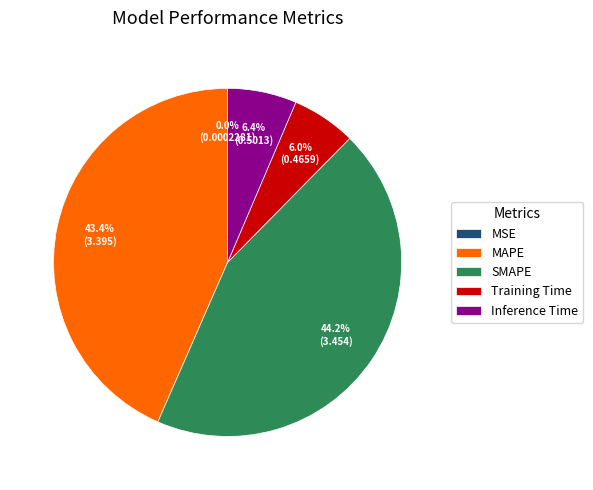

Which slice is the largest?

SMAPE